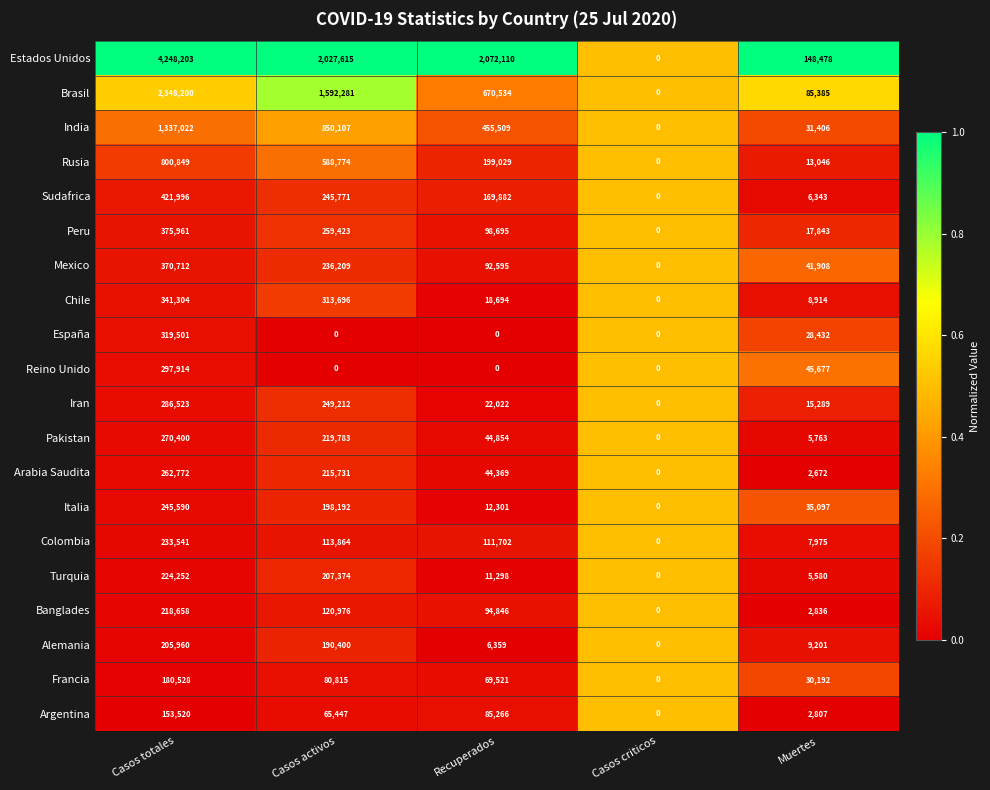

What is the difference between the second highest and second lowest values in the Mexico series?

194301